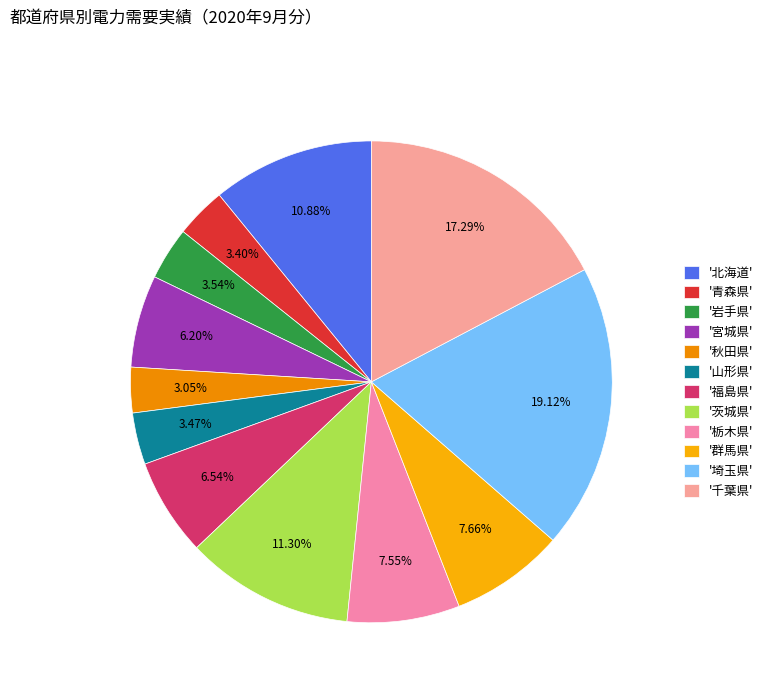

How many slices are in this pie chart?

12